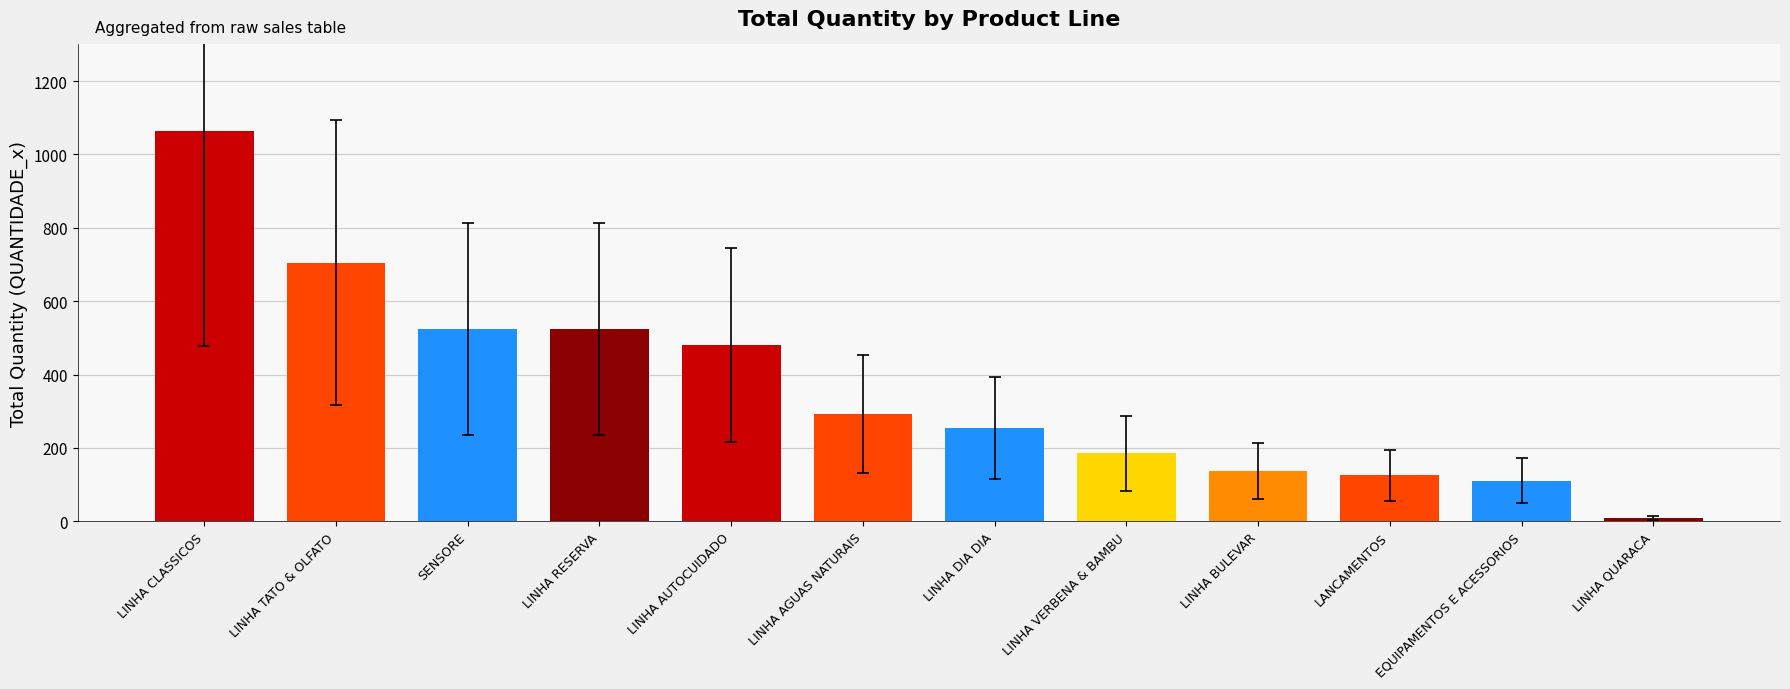

What is the label of the 4th bar from the left?

LINHA RESERVA